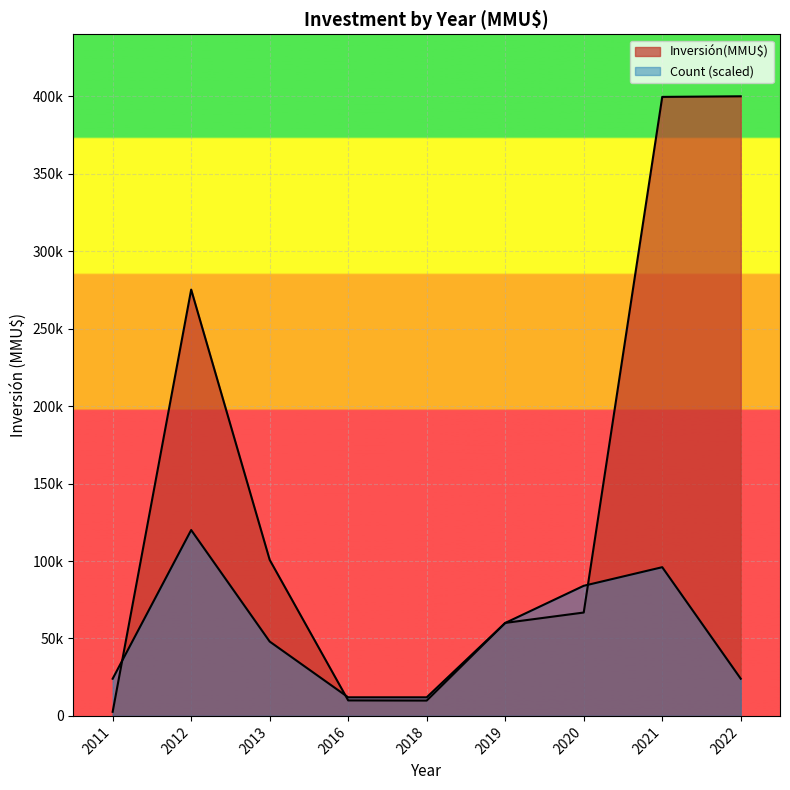

Does the chart display data point markers on the line(s)?

No